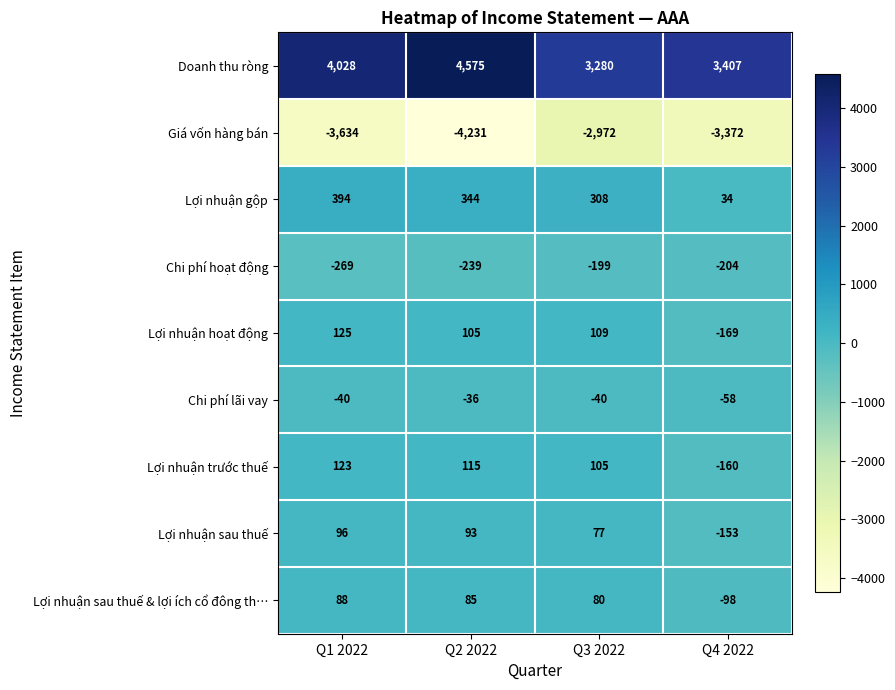

What is the lowest value of the Giá vốn hàng bán series?

-4231